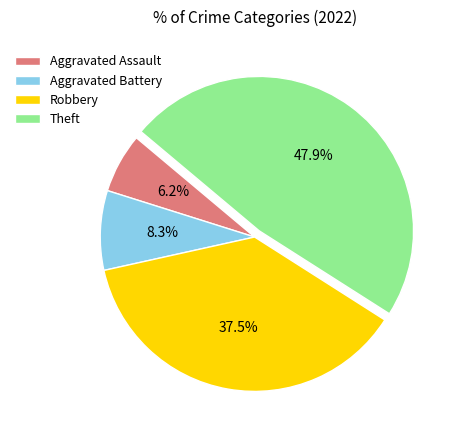

Is the sum of Robbery and Theft greater than half?

Yes